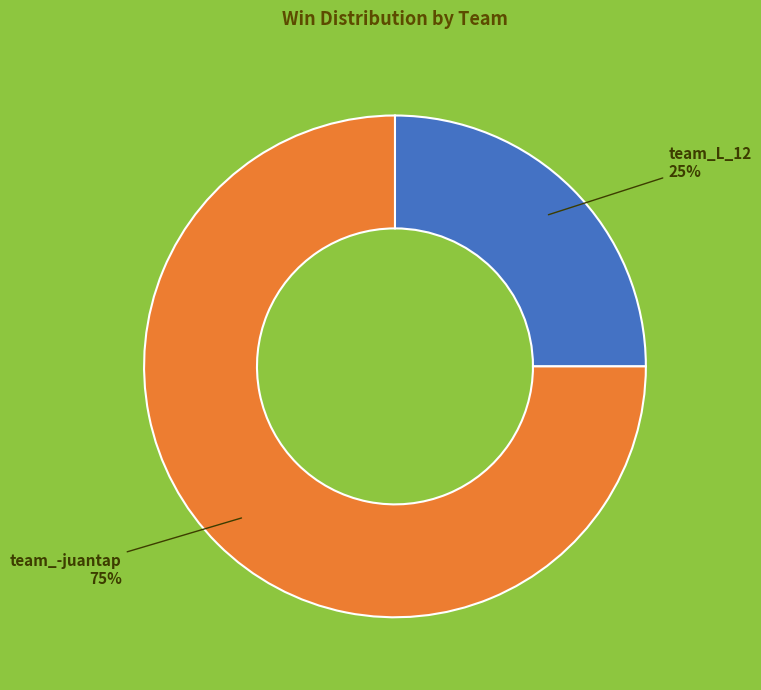

To the nearest percent, what is the difference between the largest and smallest slice percentages?

50%